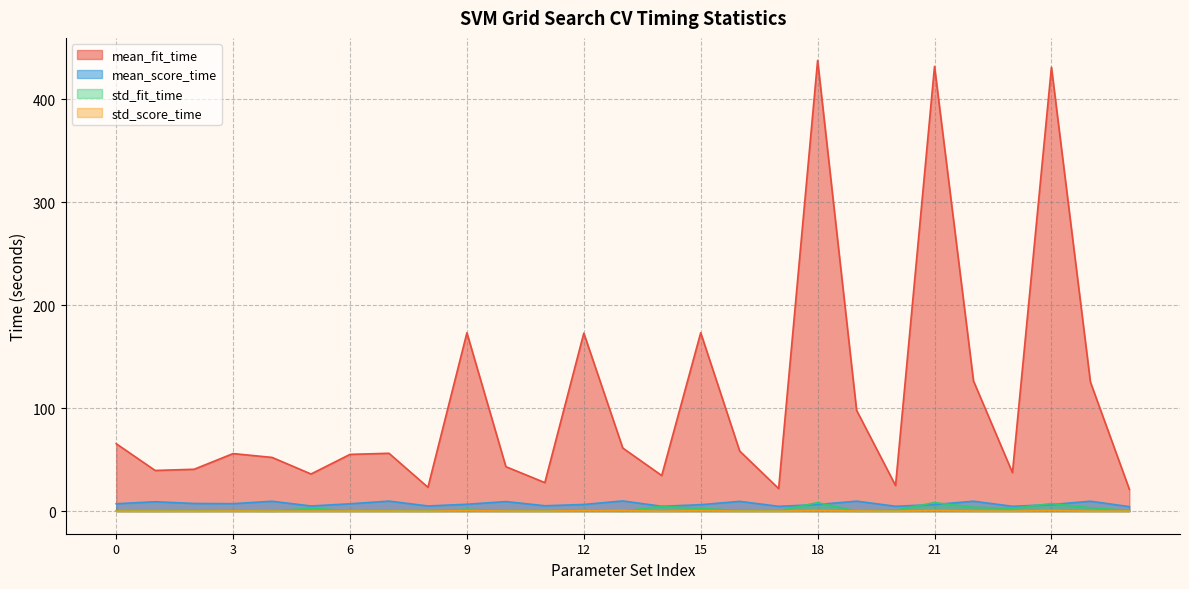

At which label does mean_score_time reach its minimum?

26